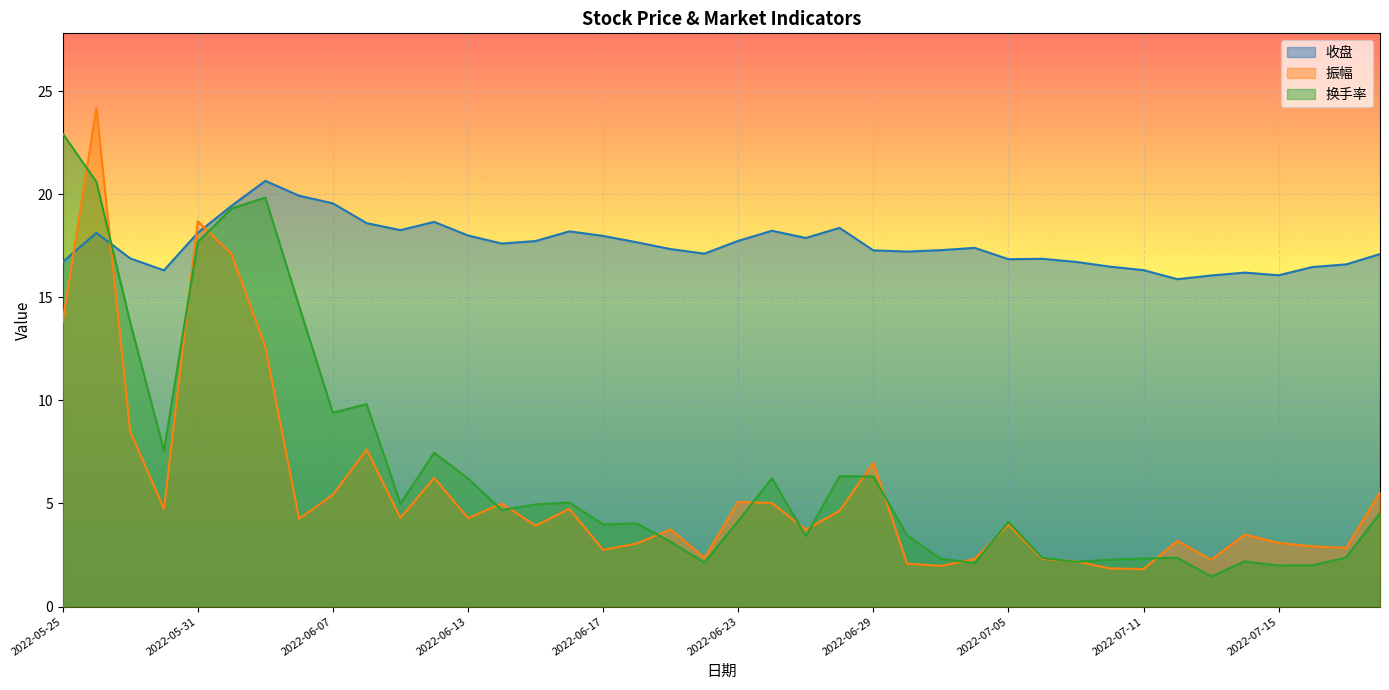

Between 2022-05-25 and 2022-06-16, which is larger?

2022-06-16